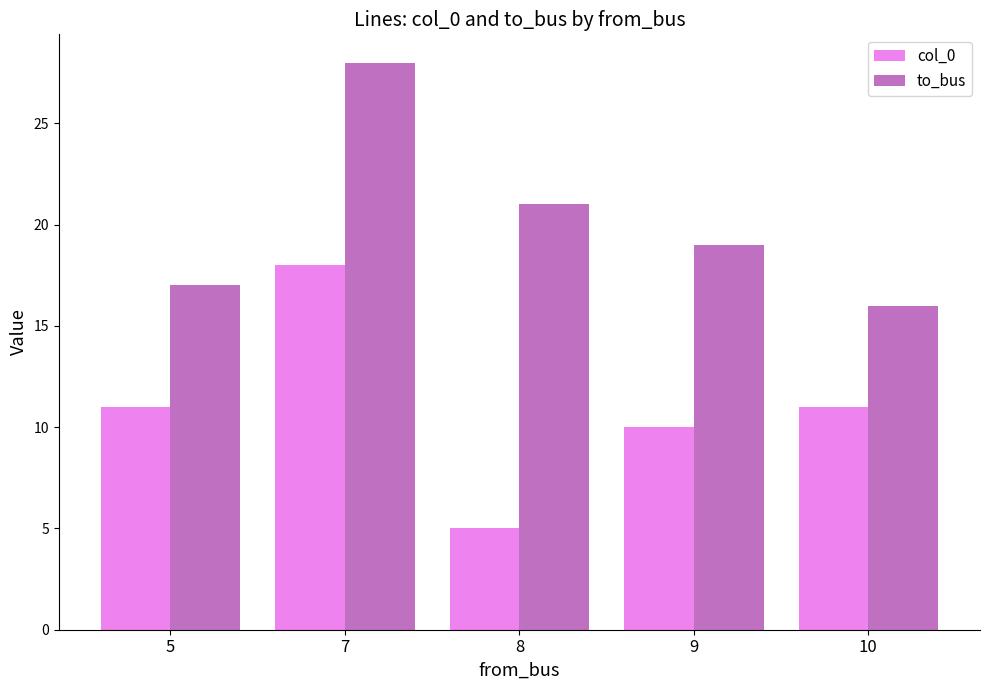

List the labels in order of to_bus value, largest first.

7, 8, 9, 5, 10